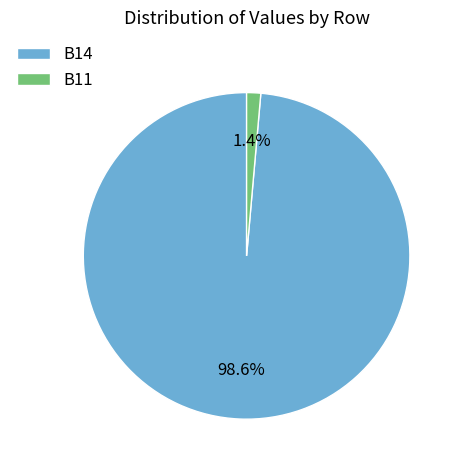

Rank the categories by value from highest to lowest.

B14, B11